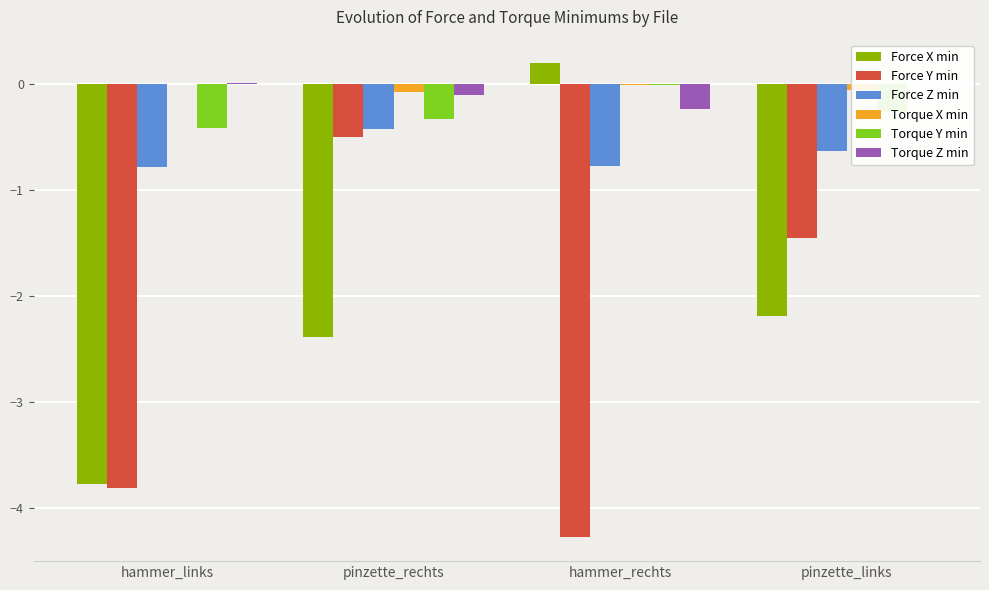

At which category is the sum across all series the highest?

pinzette_rechts